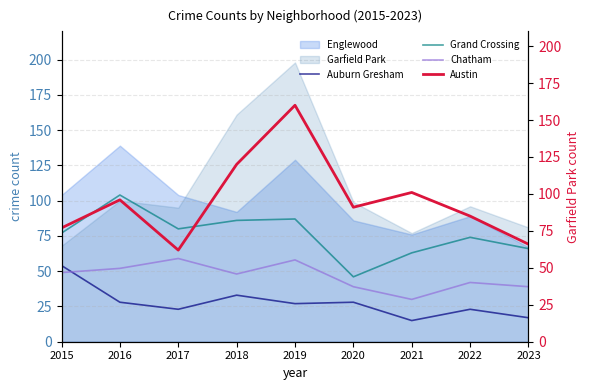

True or false: Auburn Gresham and Englewood intersect in this chart.

False